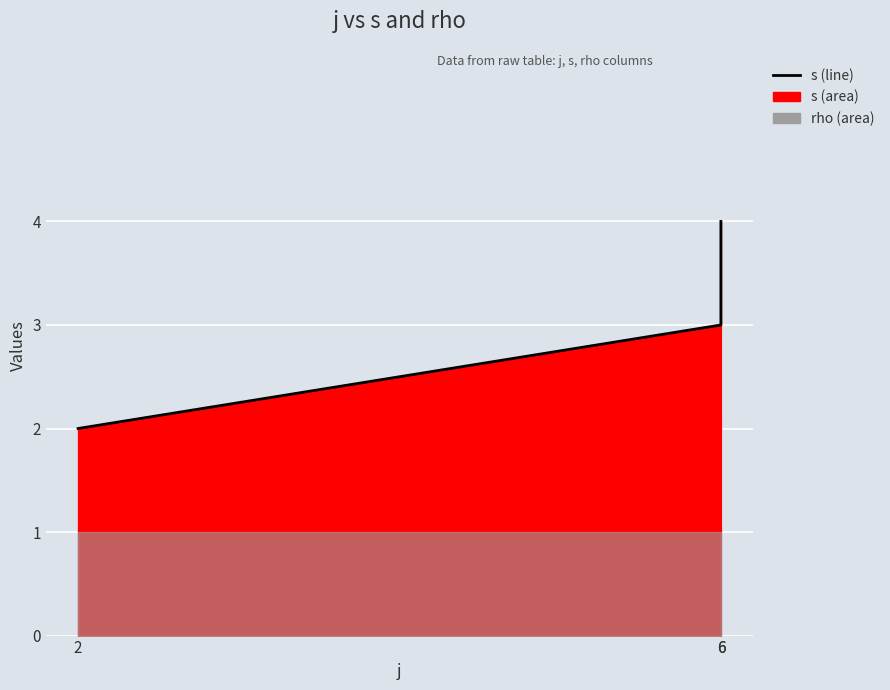

Reading left to right, transcribe all the data shown in this chart.

2=2	6=3	6=4